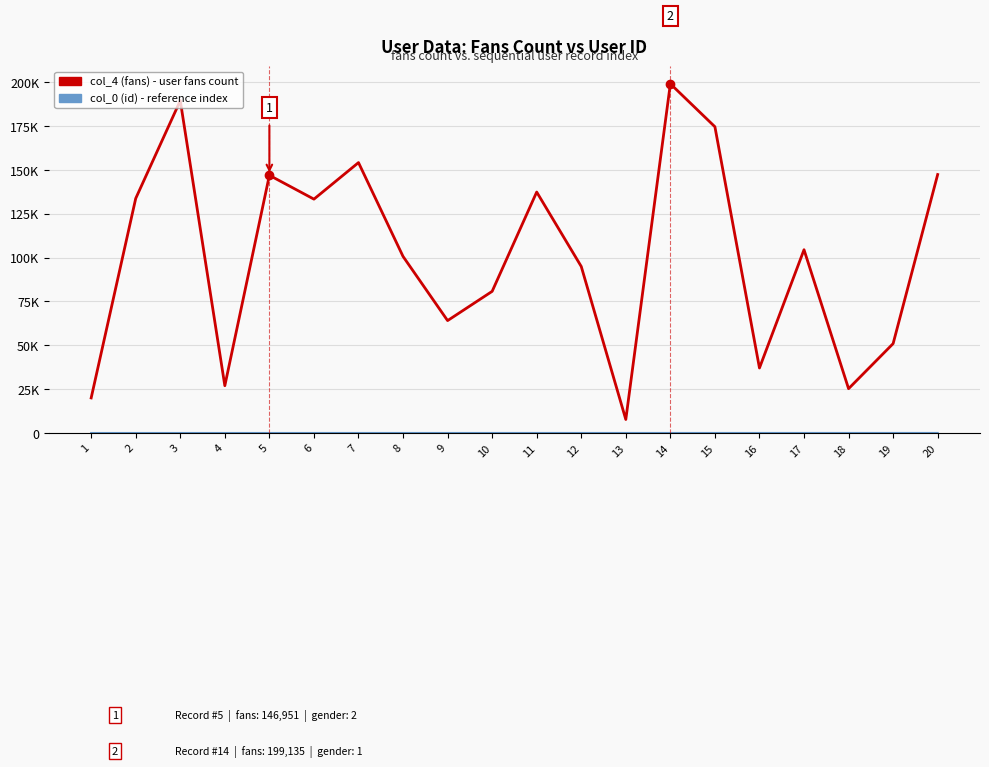

The col_0 (id) - reference index series shows 5 at 5. True or false?

True